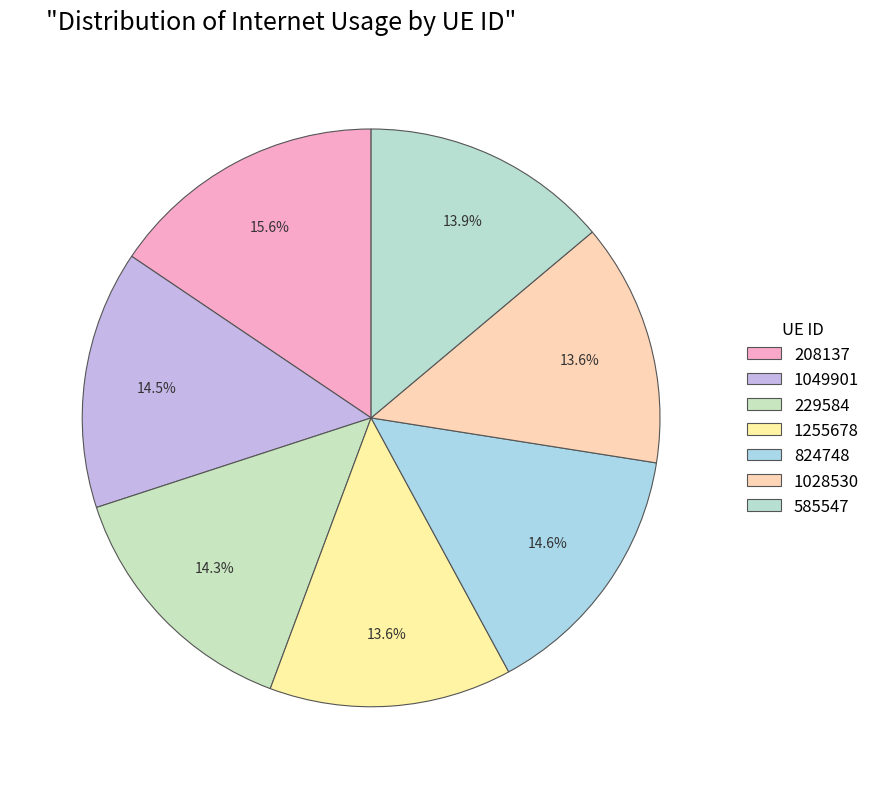

What percentage is the 208137 slice, to the nearest percent?

16%